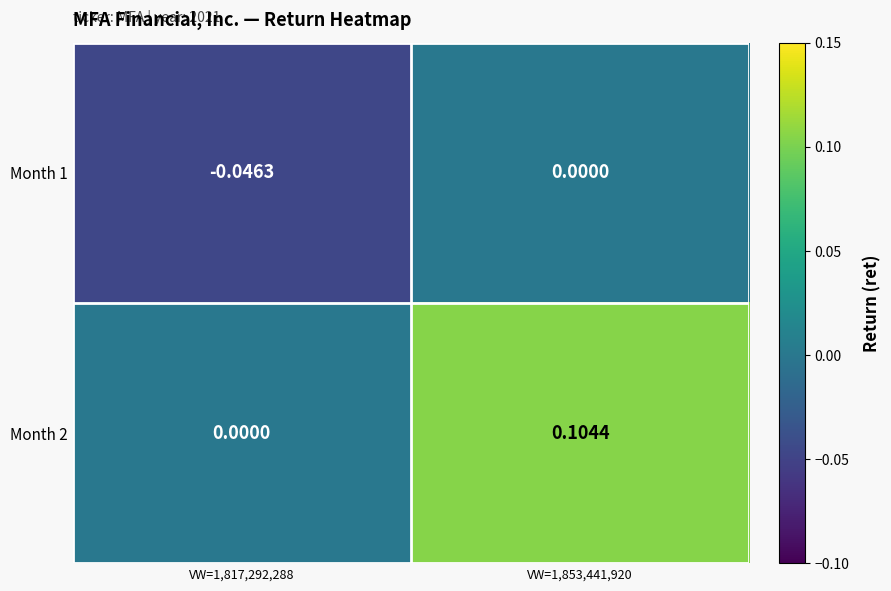

Is the value of Month 2 at VW=1,853,441,920 greater than the value of Month 1 at VW=1,817,292,288?

Yes